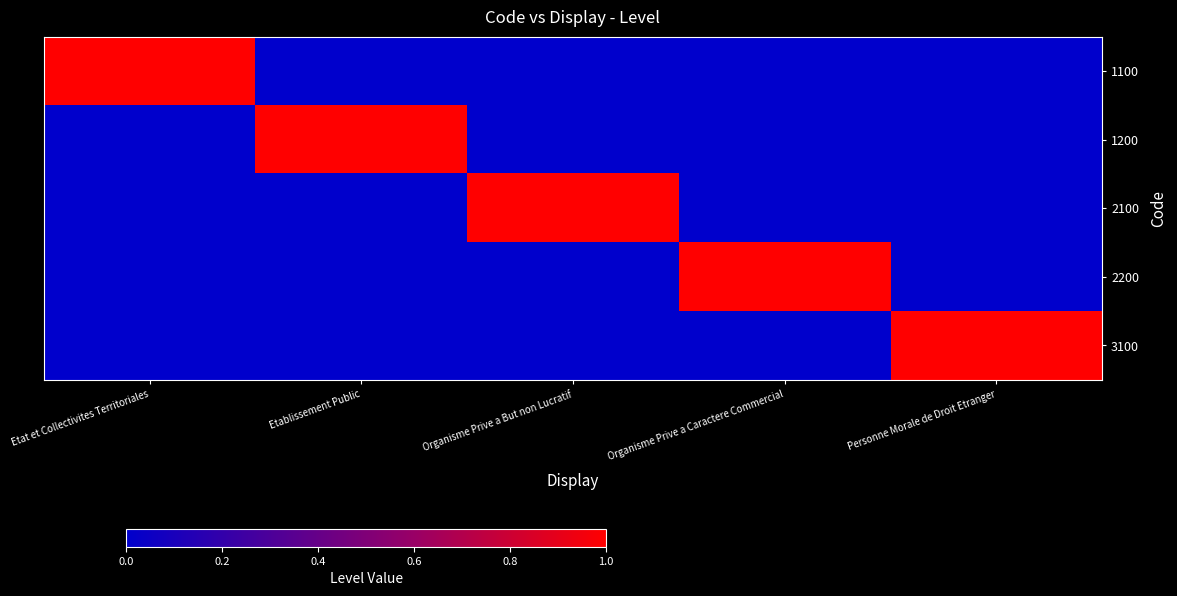

At Personne Morale de Droit Etranger, list the series in order from smallest to largest.

1100, 1200, 2100, 2200, 3100